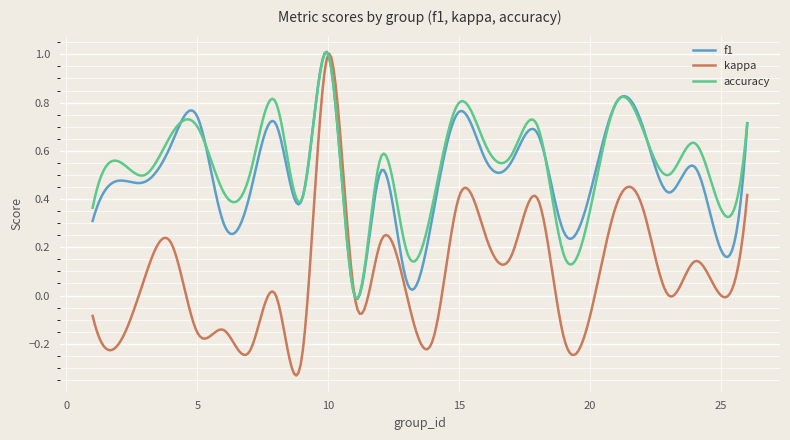

Which series has the widest spread of values?

kappa